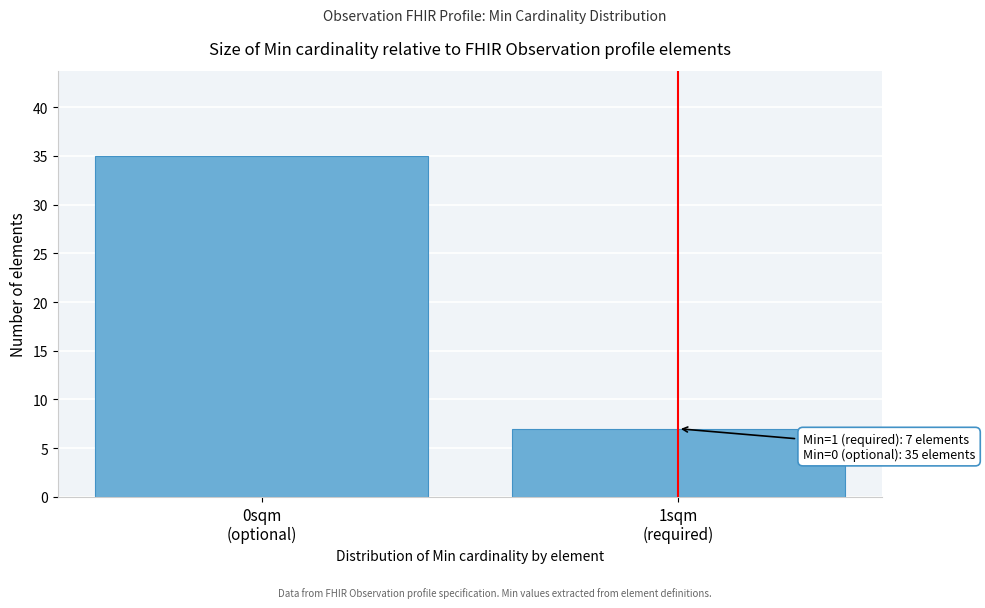

Reading right to left, extract all data points from this chart.

7	35